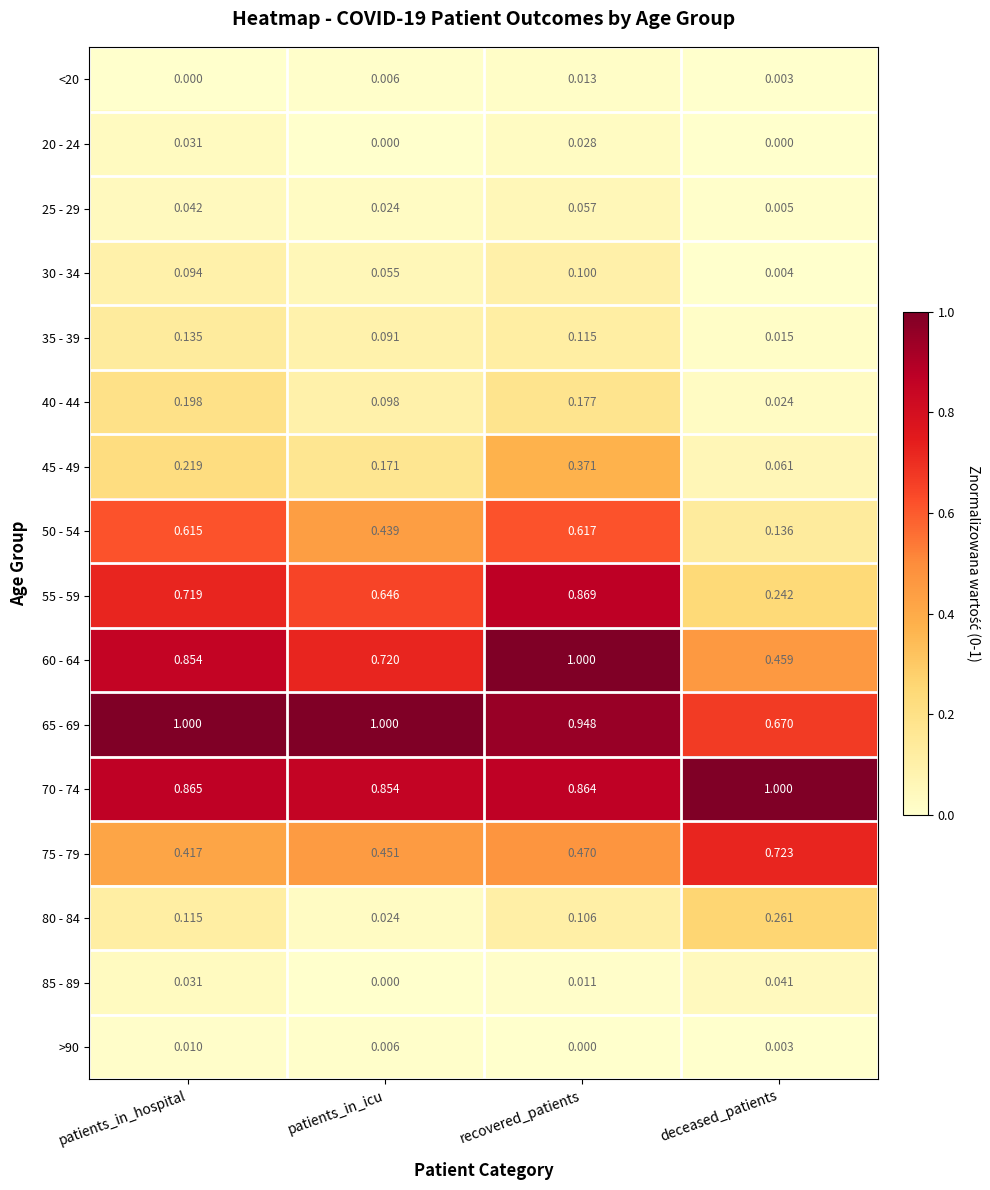

List the labels in order of 55 - 59 value, smallest first.

deceased_patients, patients_in_icu, patients_in_hospital, recovered_patients